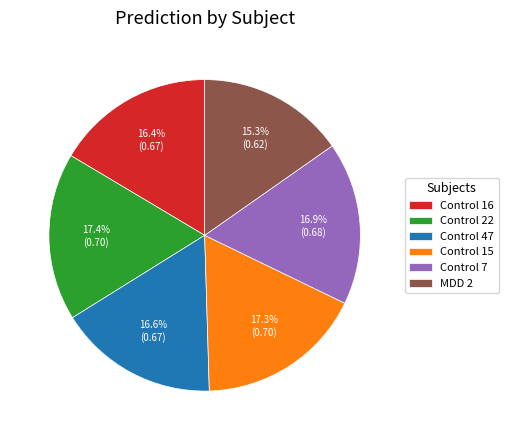

Does Control 47 account for over 50% of the chart?

No